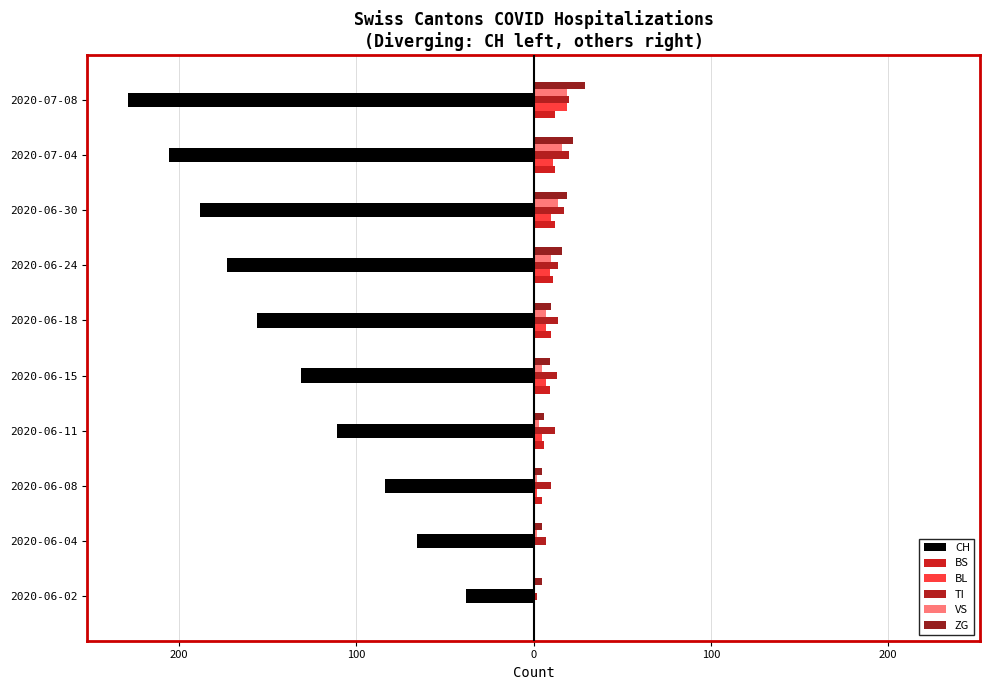

What are all the series names shown in the legend?

CH, BS, BL, TI, VS, ZG